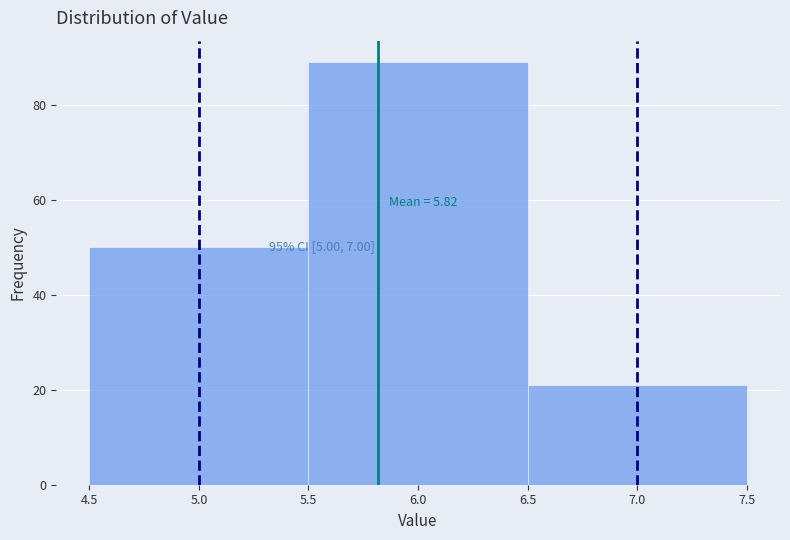

Which range on the x-axis has the tallest bar?

5.5 to 6.5